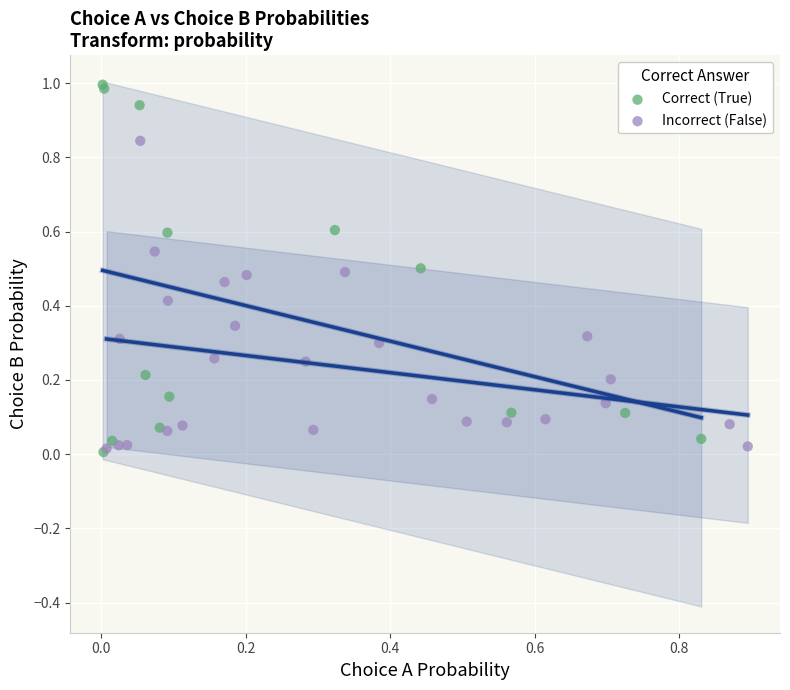

What are all the series names shown in the legend?

Correct (True), Incorrect (False)